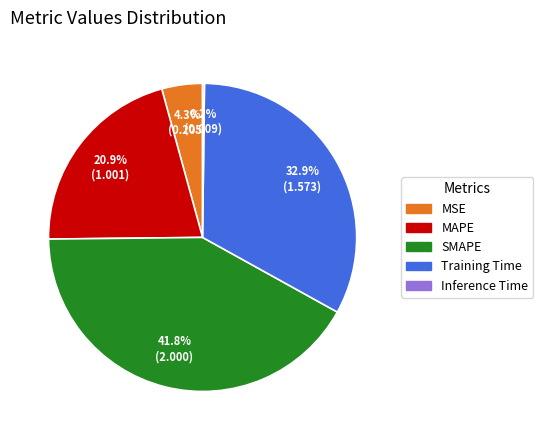

Which category has the biggest portion of the pie?

SMAPE